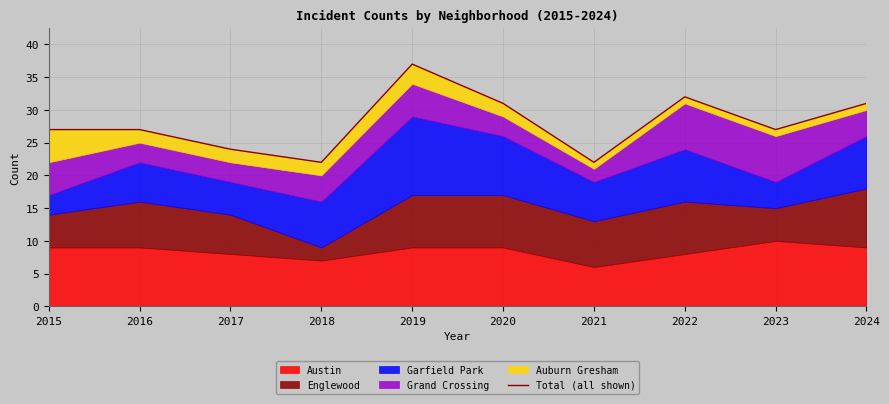

What is the average value?

28